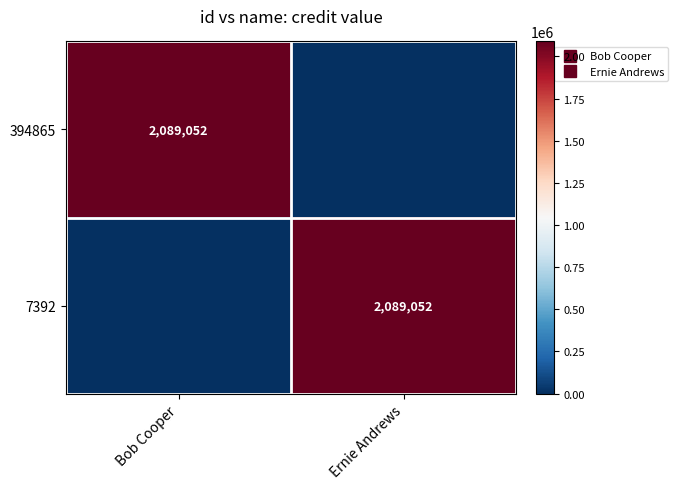

How many 394865 values are between 0 and 2089052?

2